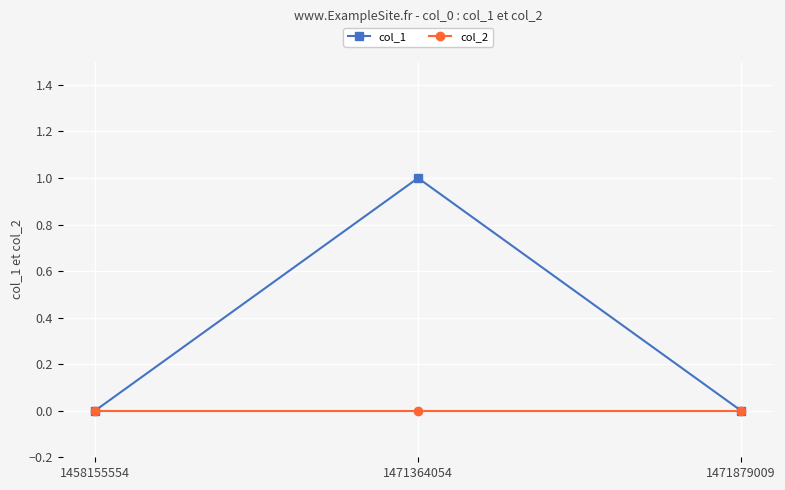

Reading left to right, what are all the values shown in this chart?

col_1: 1458155554=0	1471364054=1	1471879009=0
col_2: 1458155554=0	1471364054=0	1471879009=0